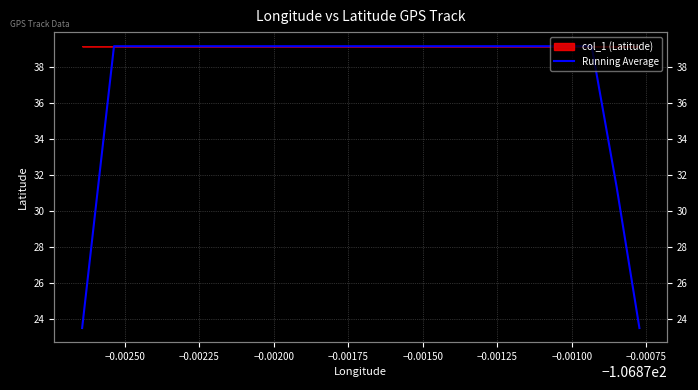

What is the value of the 15th point from the left?

39.1